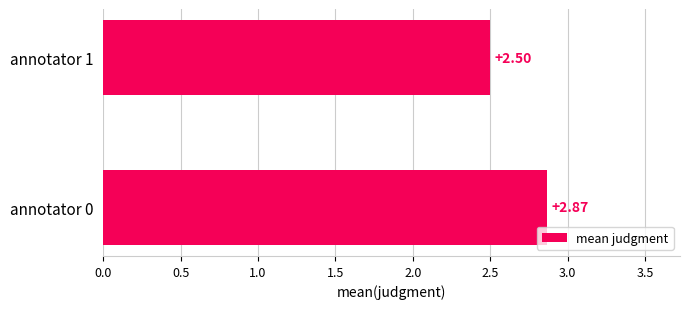

Where is the data nearest to the value 2?

annotator 1